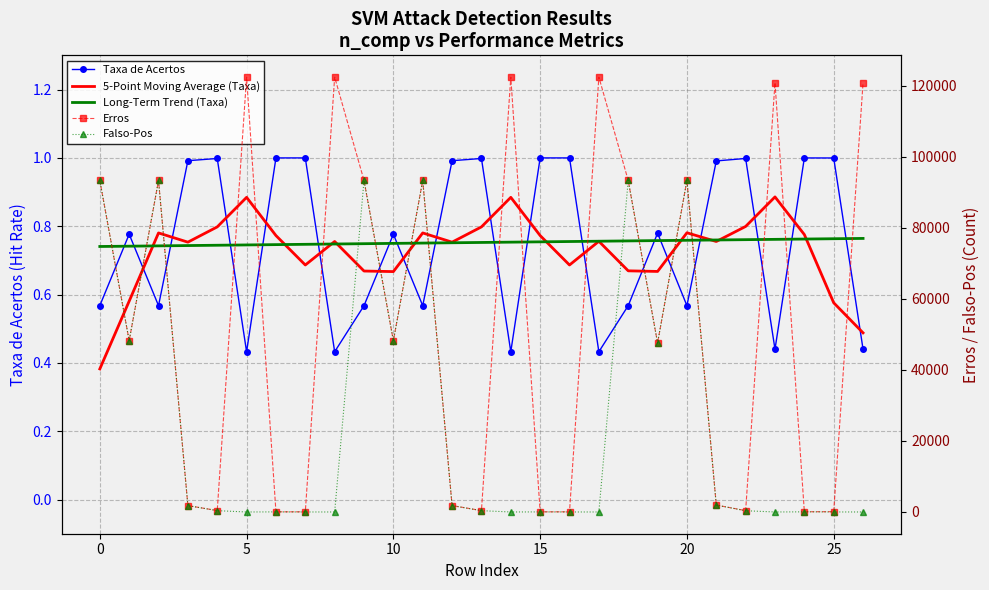

What is the maximum value for Taxa de Acertos?

1.0